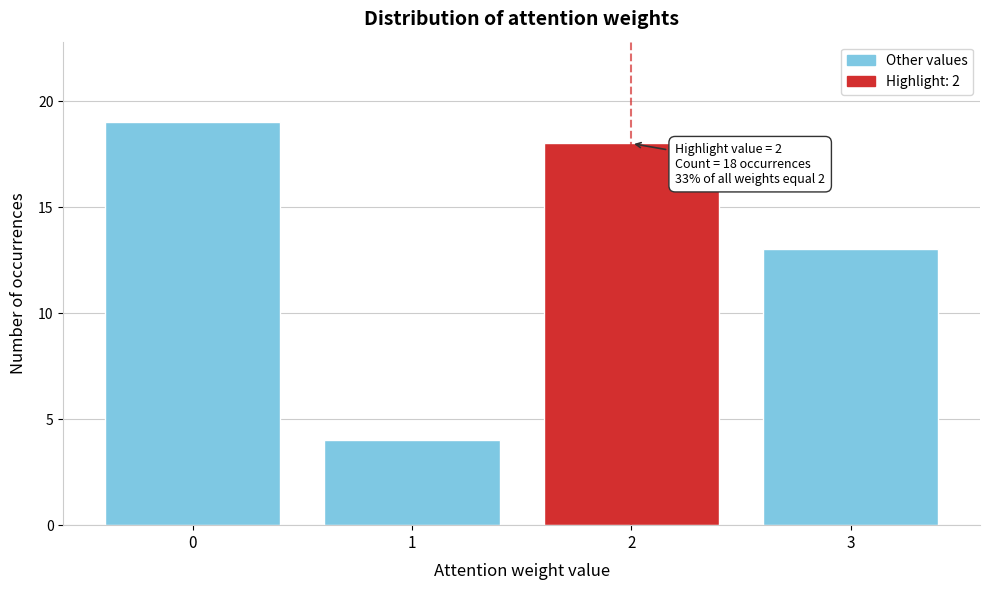

Reading left to right, extract all data points from this chart.

0=19	1=4	2=18	3=13